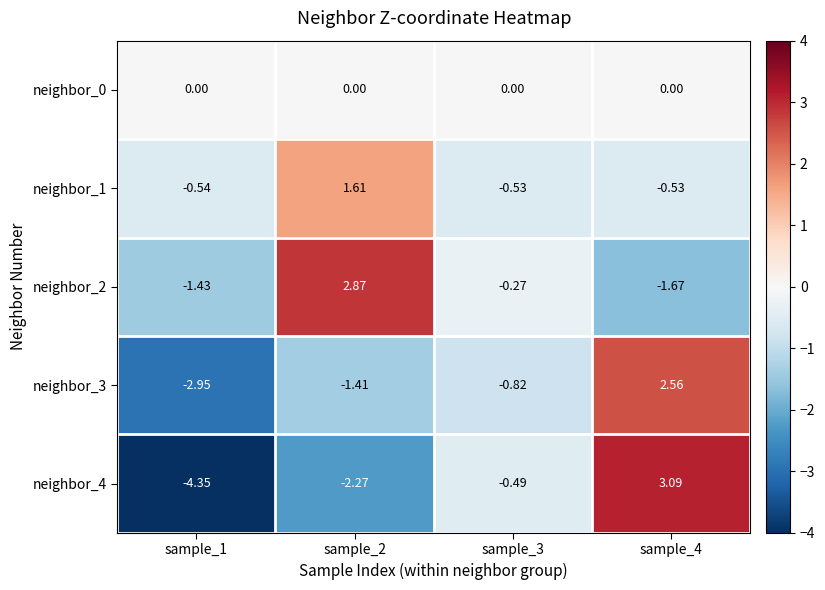

Is the value of neighbor_2 at sample_4 greater than the value of neighbor_3 at sample_4?

No